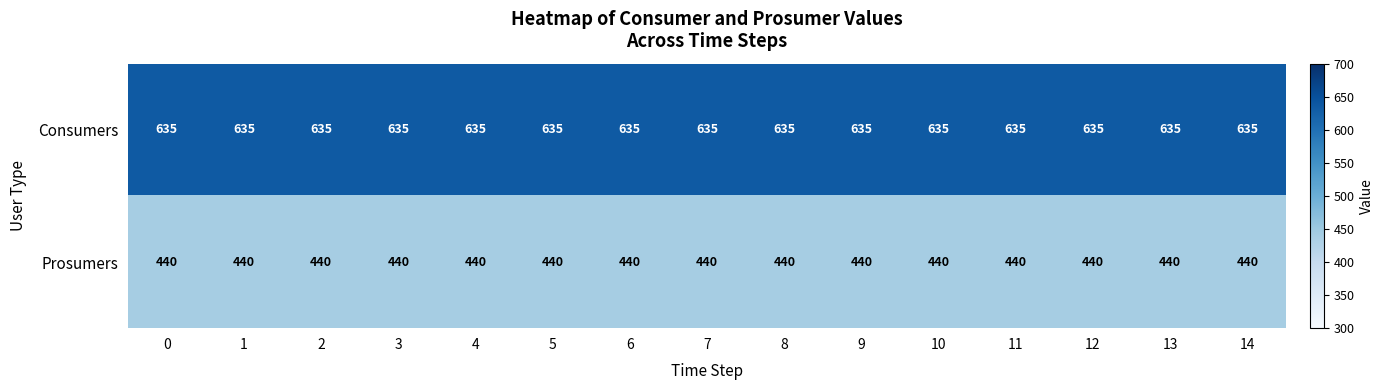

What is the total value across all series at 5?

1075